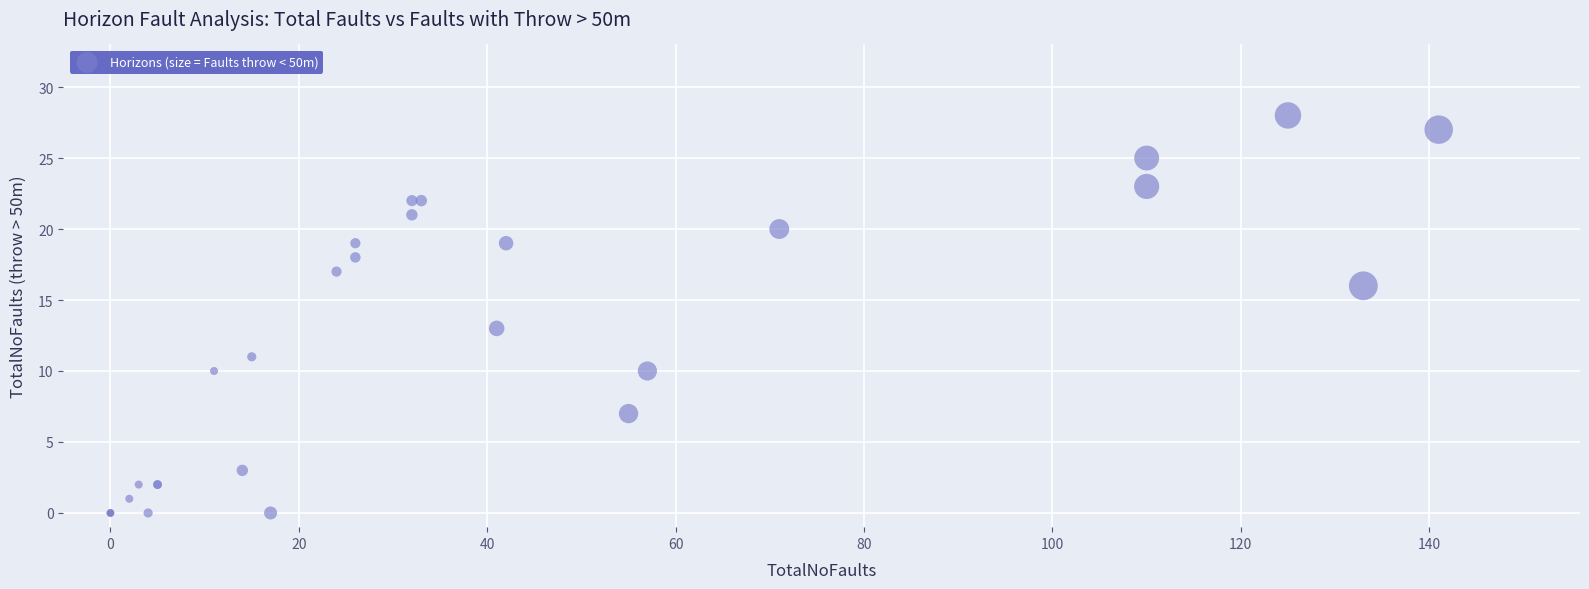

What Y value in the scatter plot is closest to 14?

13